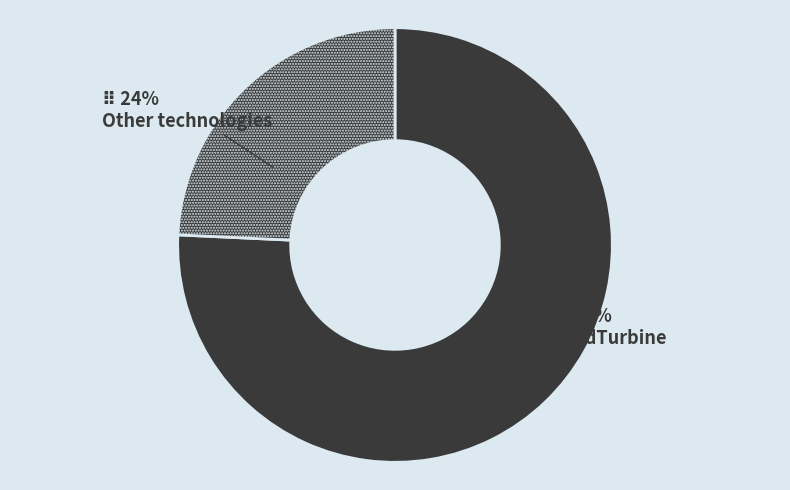

Count the number of slices in the pie.

2